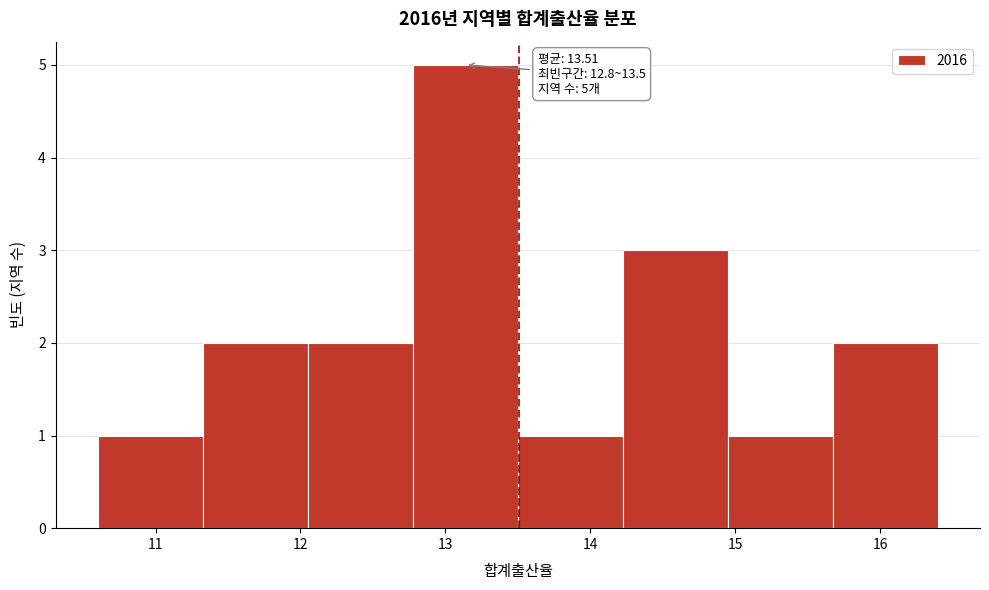

Over which range of the x-axis is the bar tallest?

12.8 to 13.5